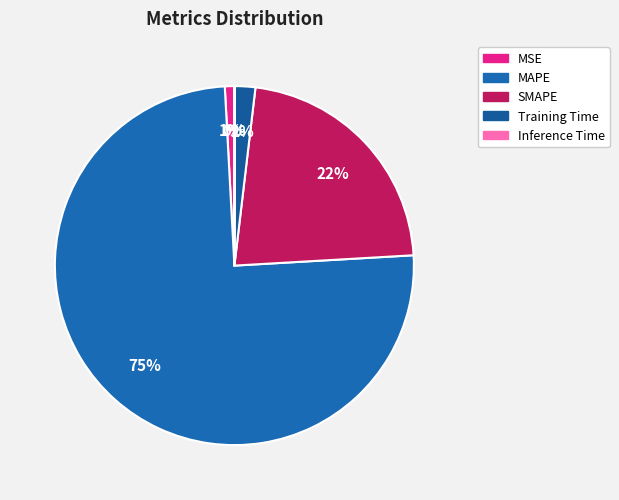

How many slices are in this pie chart?

5